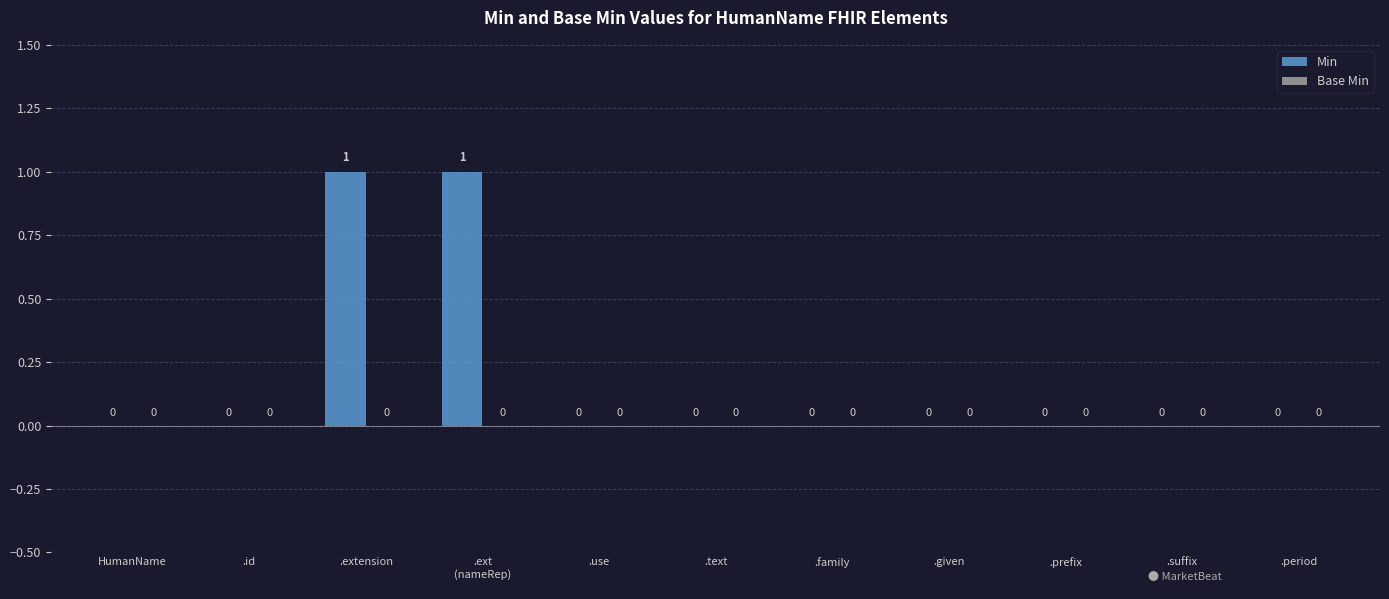

The value at .given is 1. True or false?

False